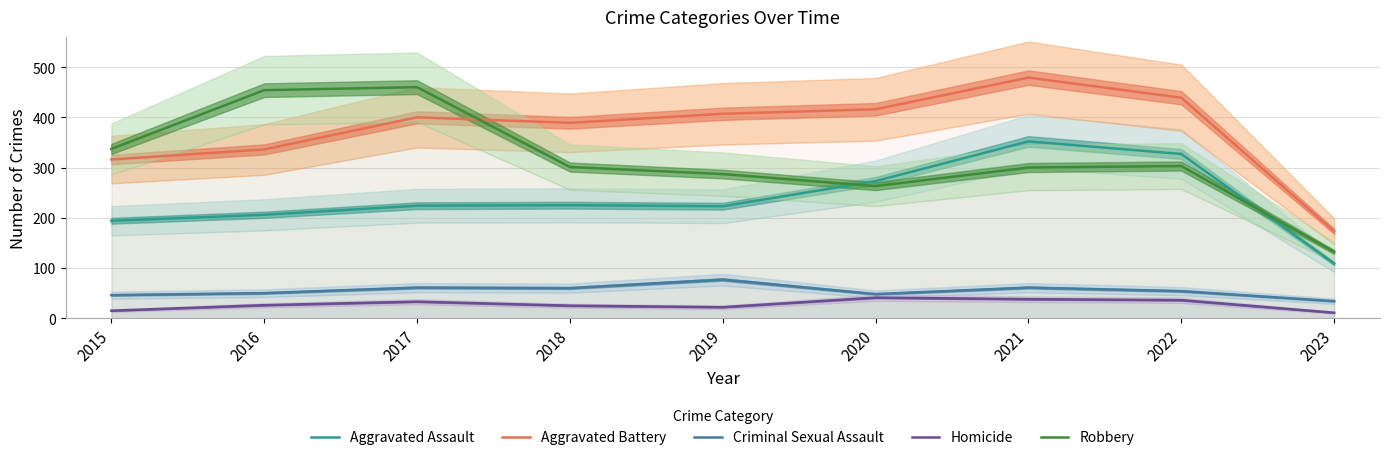

How many categories are shown in the chart?

9